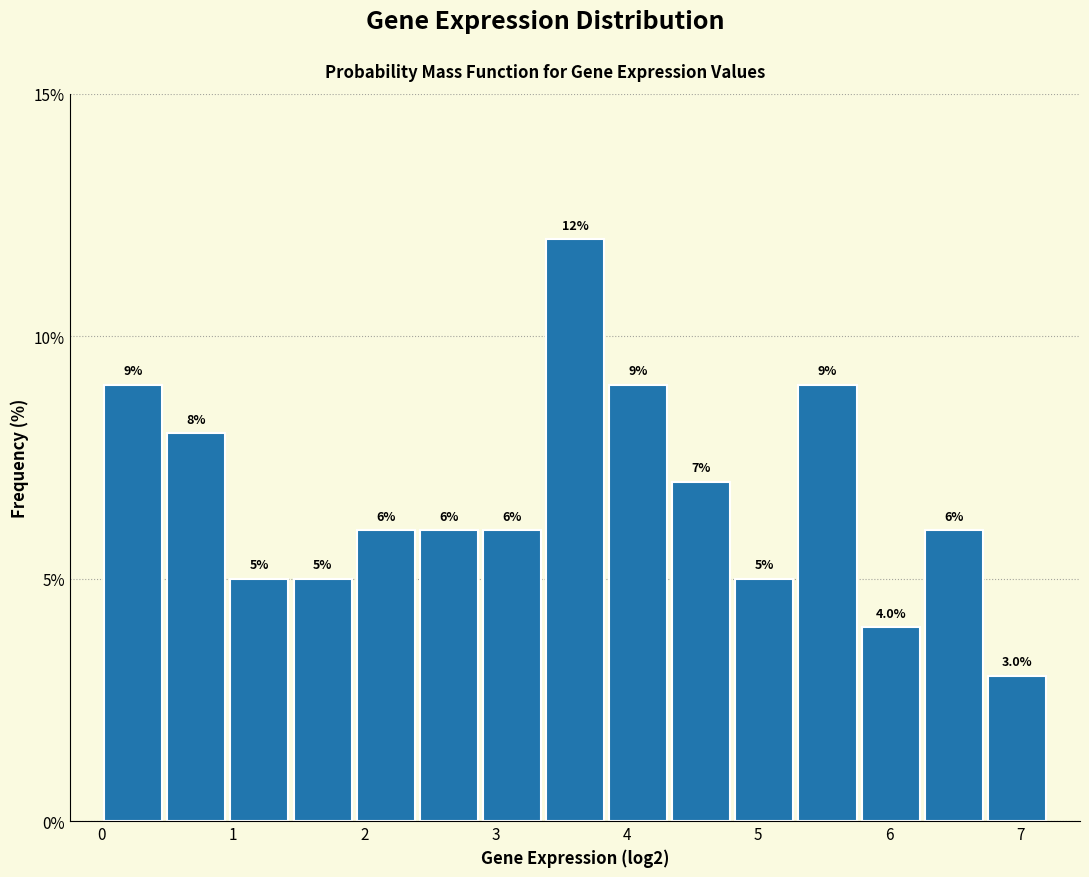

Reading left to right, transcribe this chart: for each bar, give the range it covers on the x-axis and its height. The bar edges are not printed on the chart, so give them approximately, as read against the axis.

0.0 to 0.5: 9.0
0.5 to 1.0: 8.0
1.0 to 1.4: 5.0
1.4 to 1.9: 5.0
1.9 to 2.4: 6.0
2.4 to 2.9: 6.0
2.9 to 3.4: 6.0
3.4 to 3.8: 12.0
3.8 to 4.3: 9.0
4.3 to 4.8: 7.0
4.8 to 5.3: 5.0
5.3 to 5.8: 9.0
5.8 to 6.2: 4.0
6.2 to 6.7: 6.0
6.7 to 7.2: 3.0